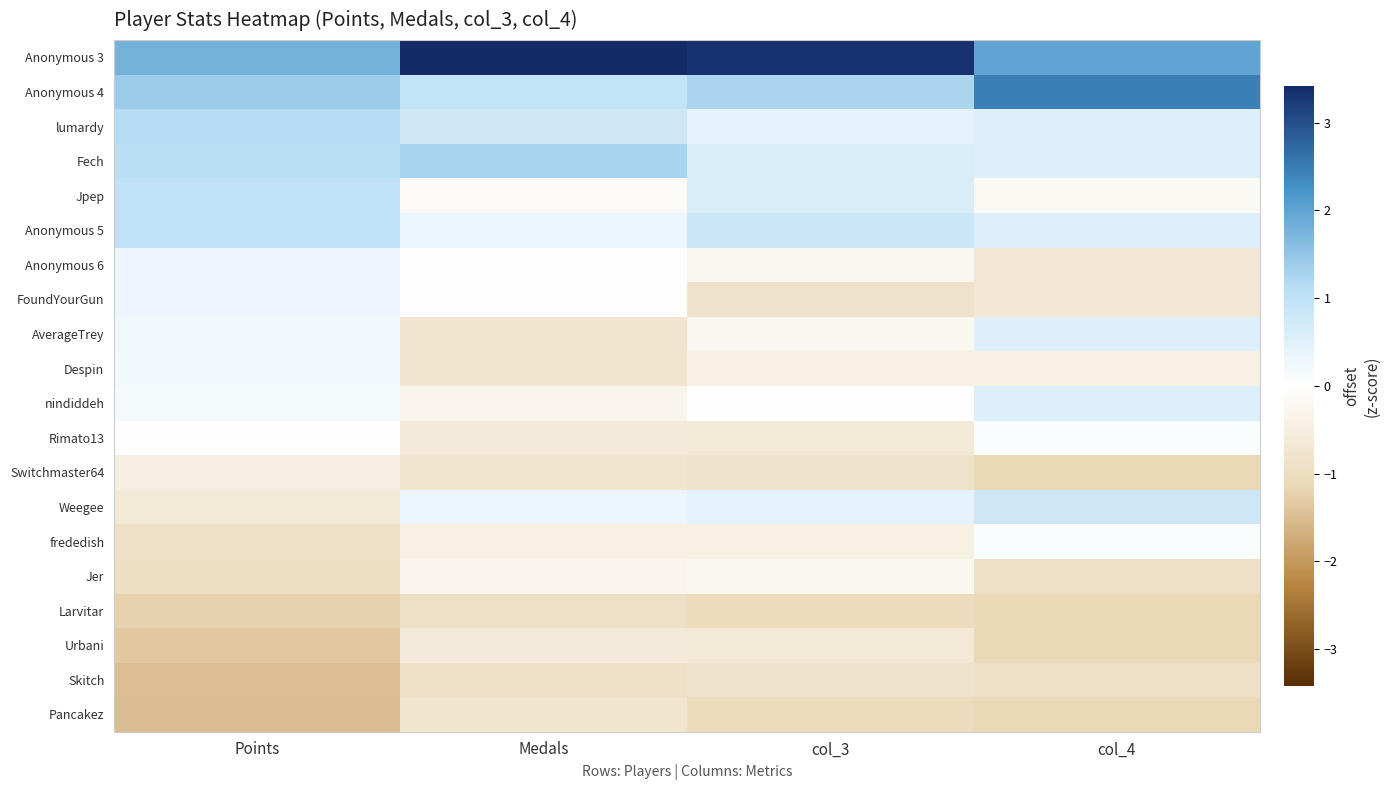

At how many categories does at least one series exceed 0?

4